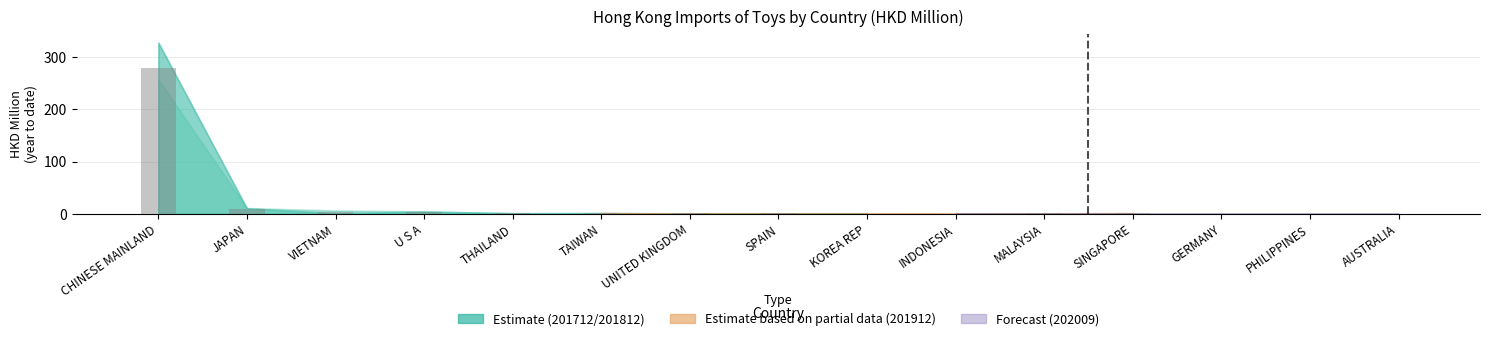

What is the greatest value displayed?

278.1